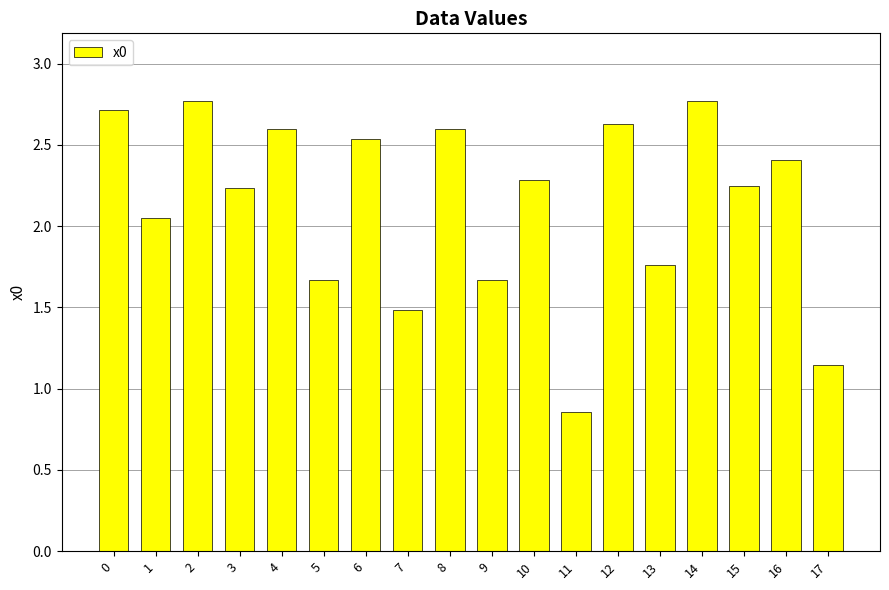

True or false: the data shows 2.4 at 7.

False